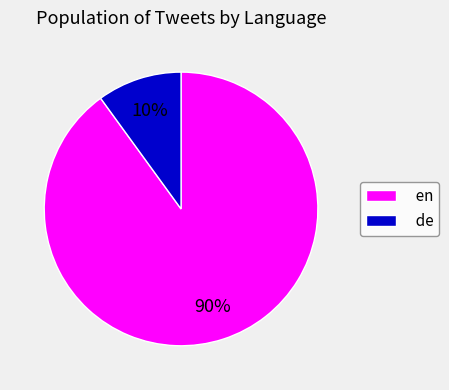

True or false: de accounts for 18% of the total.

False